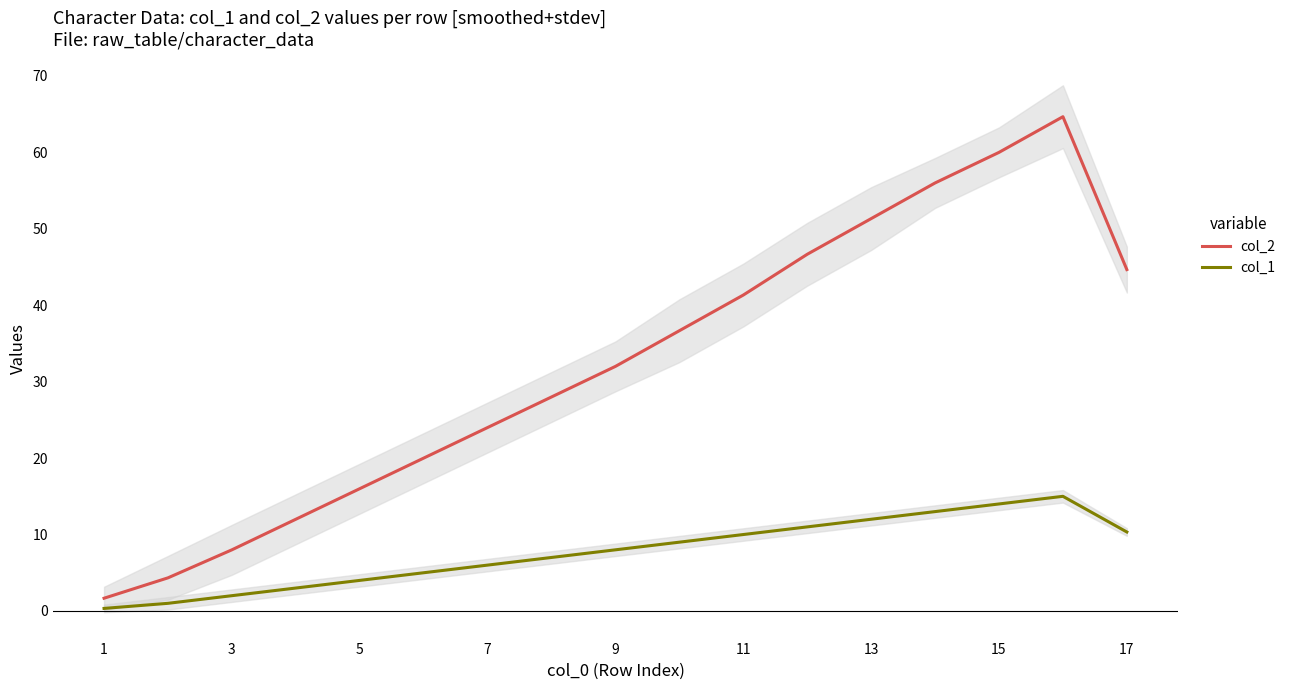

What is the value of the col_2 point at the 7th from the left?

24.0